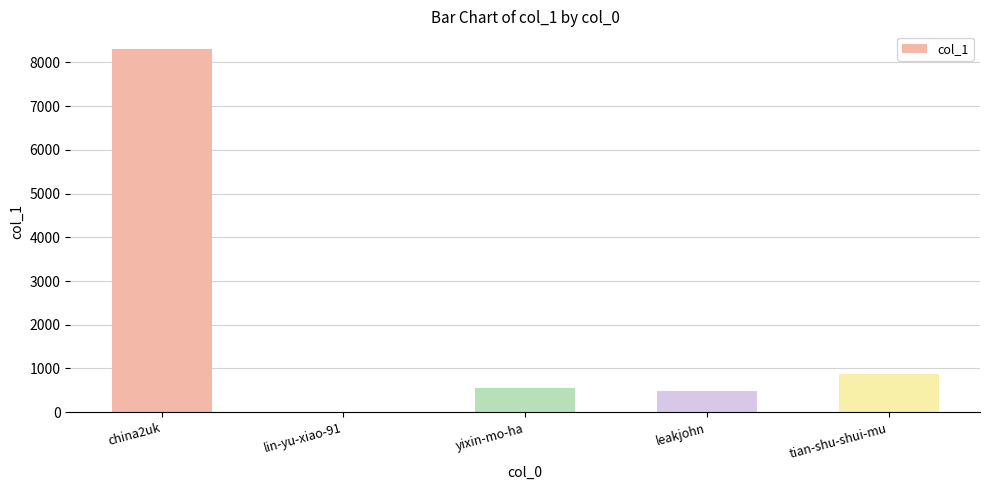

Which label corresponds to the largest value in the chart?

china2uk